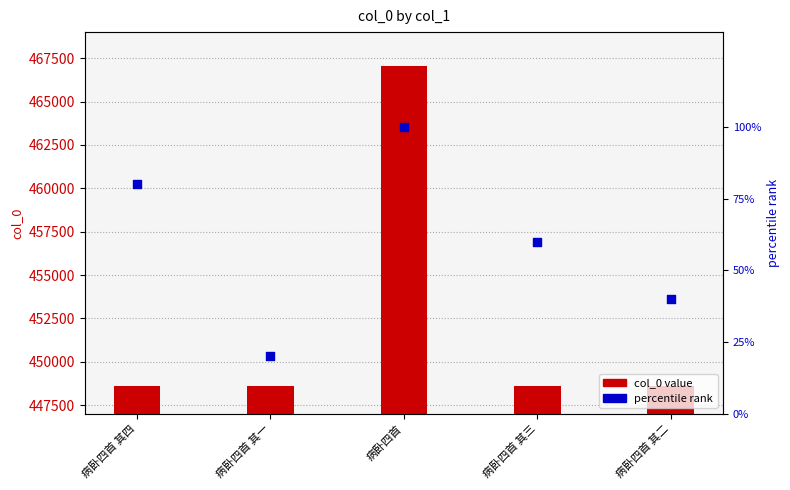

Which series has the widest spread of Y values?

col_0 value